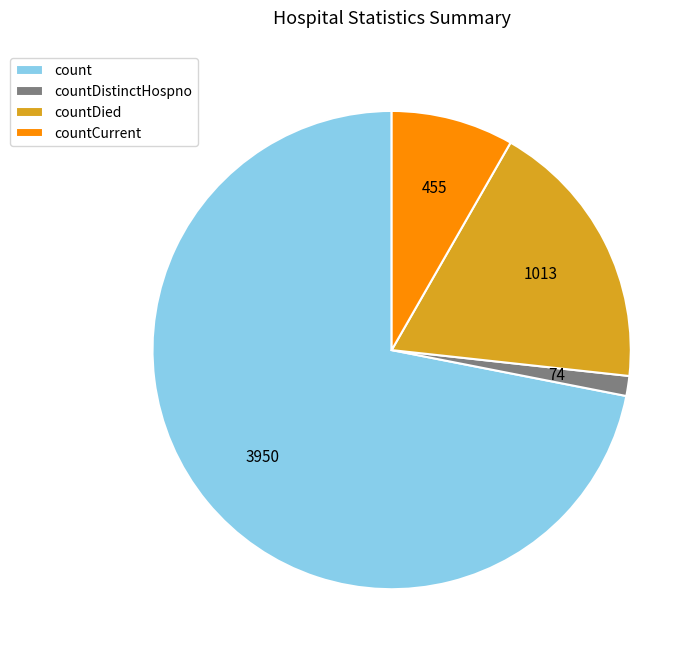

Which slice is the largest?

count